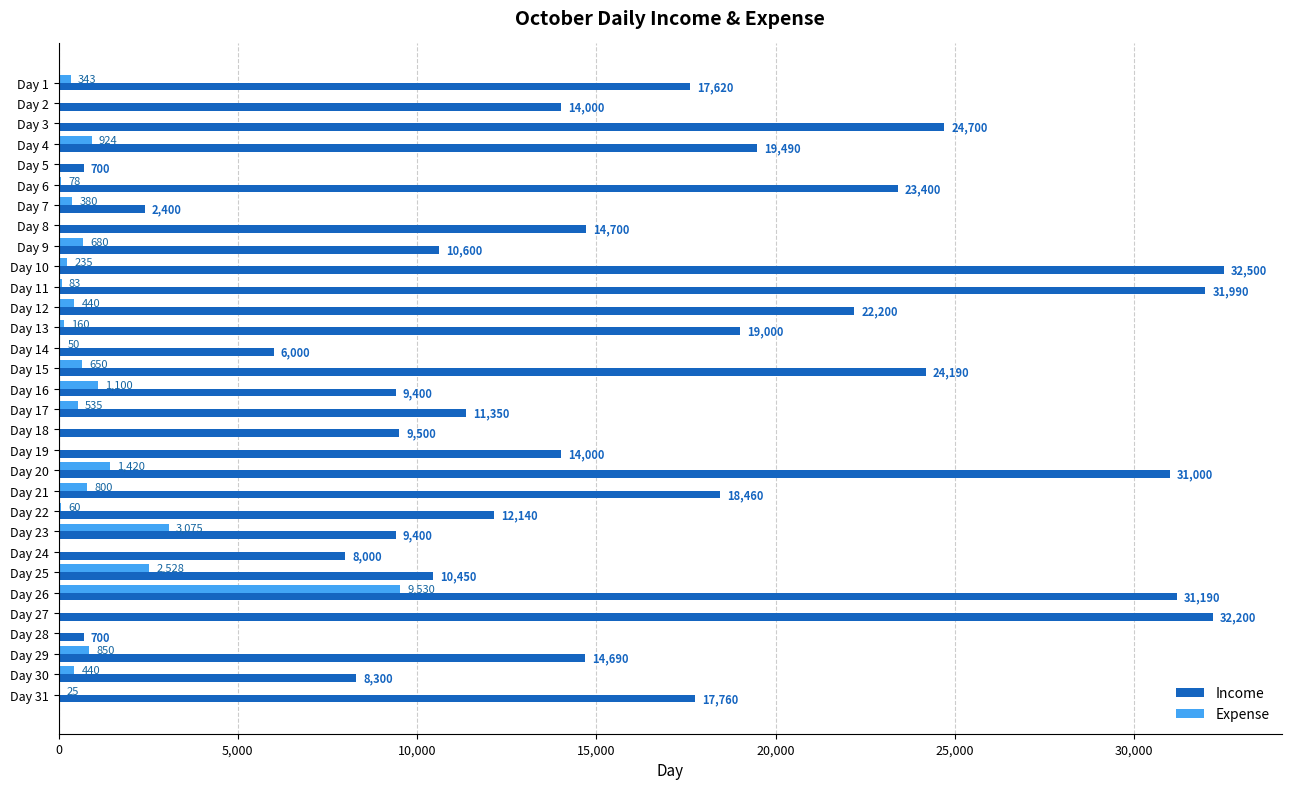

The value of Income at Day 6 is 15698. True or false?

False